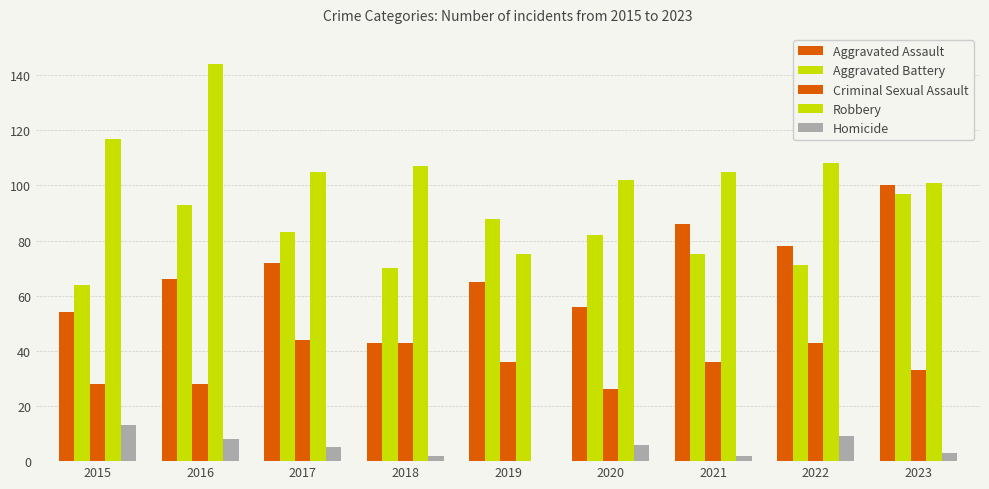

Which series has the largest total across all categories?

Robbery